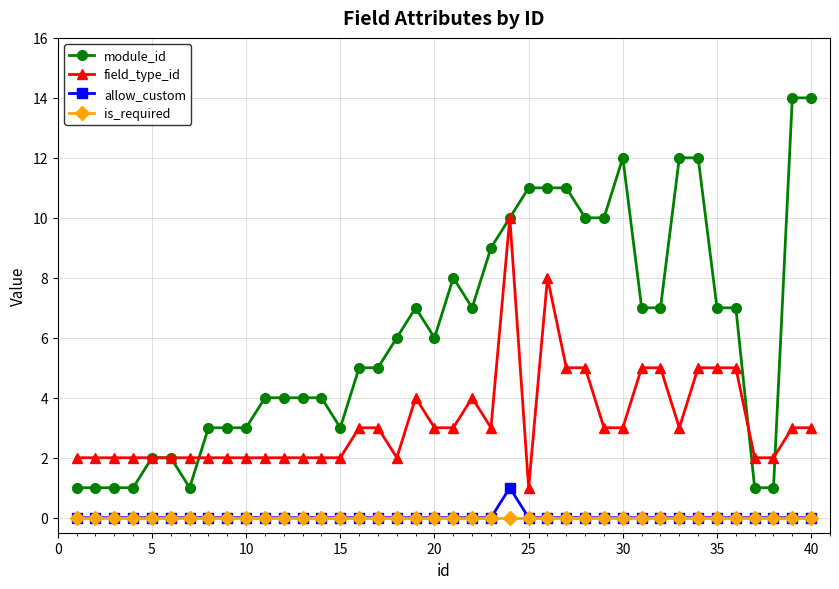

True or false: module_id and is_required cross at least once.

False